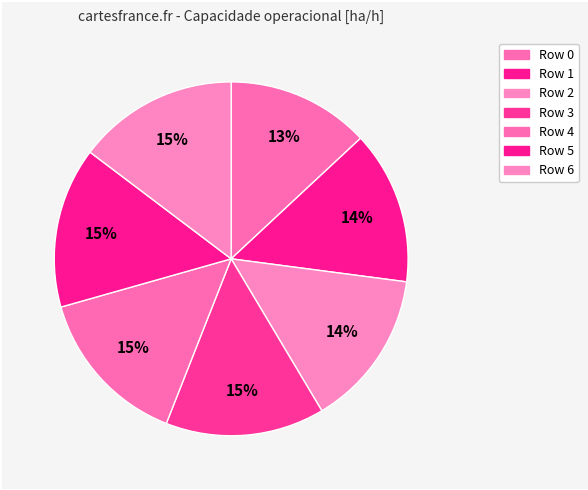

How many slices are in this pie chart?

7